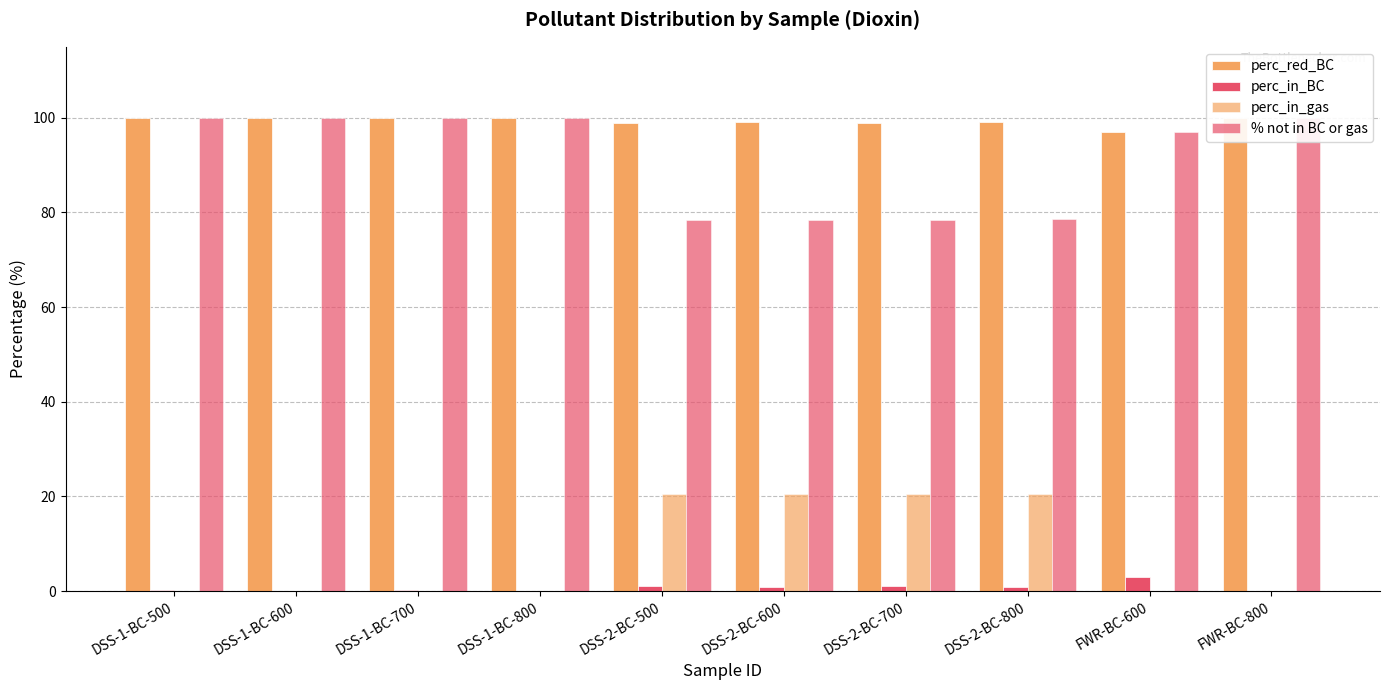

What is the total value across all series at FWR-BC-600?

197.1